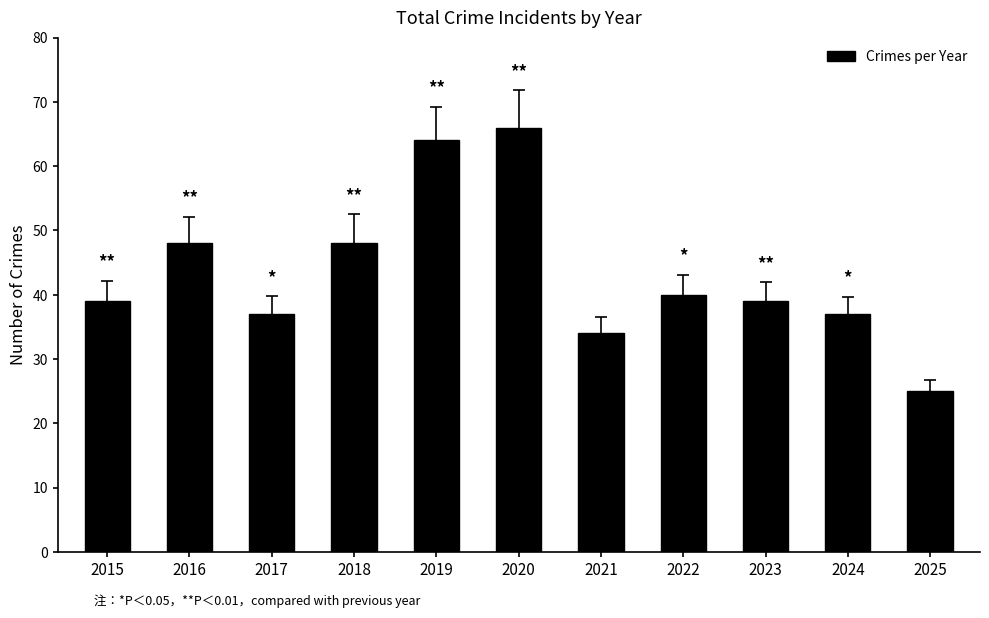

What is the sum of all values?

477